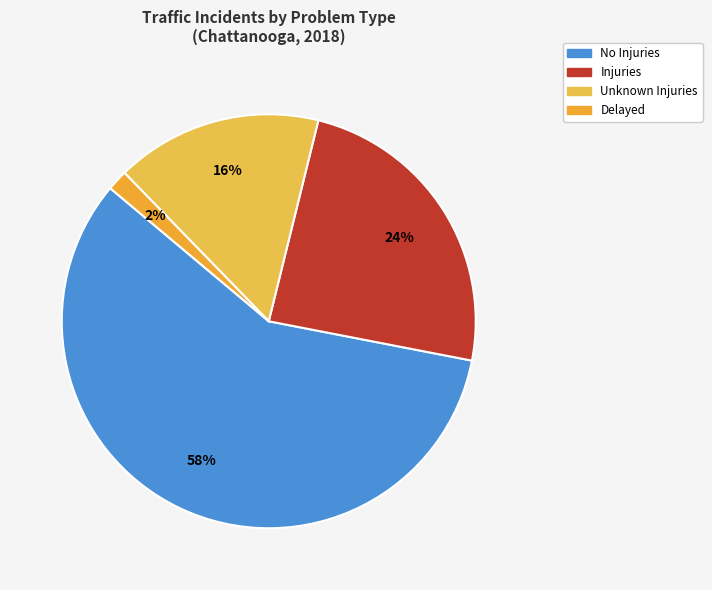

How many segments does this pie chart have?

4